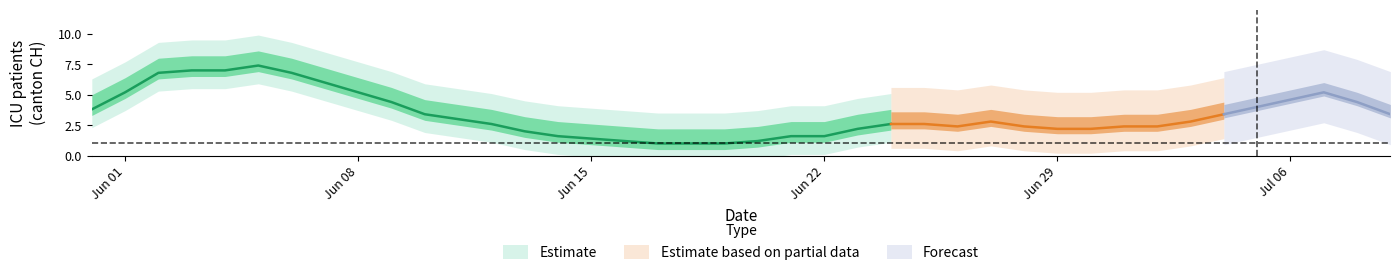

True or false: CH and BL intersect in this chart.

False